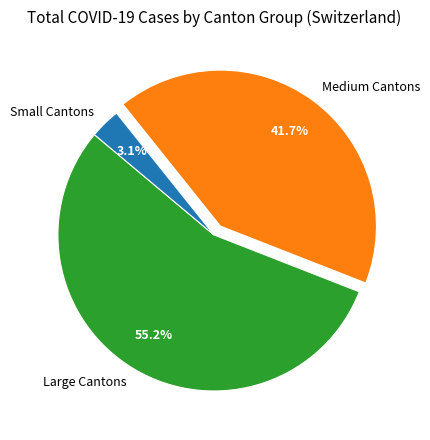

Between Large Cantons and Small Cantons, which is larger?

Large Cantons